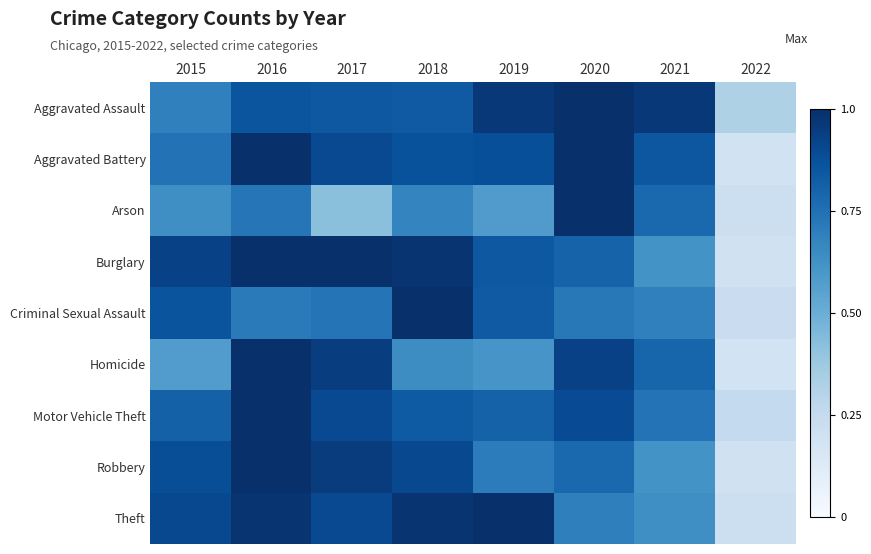

List the series in order of their peak value, highest first.

Aggravated Assault, Aggravated Battery, Arson, Burglary, Criminal Sexual Assault, Homicide, Motor Vehicle Theft, Robbery, Theft